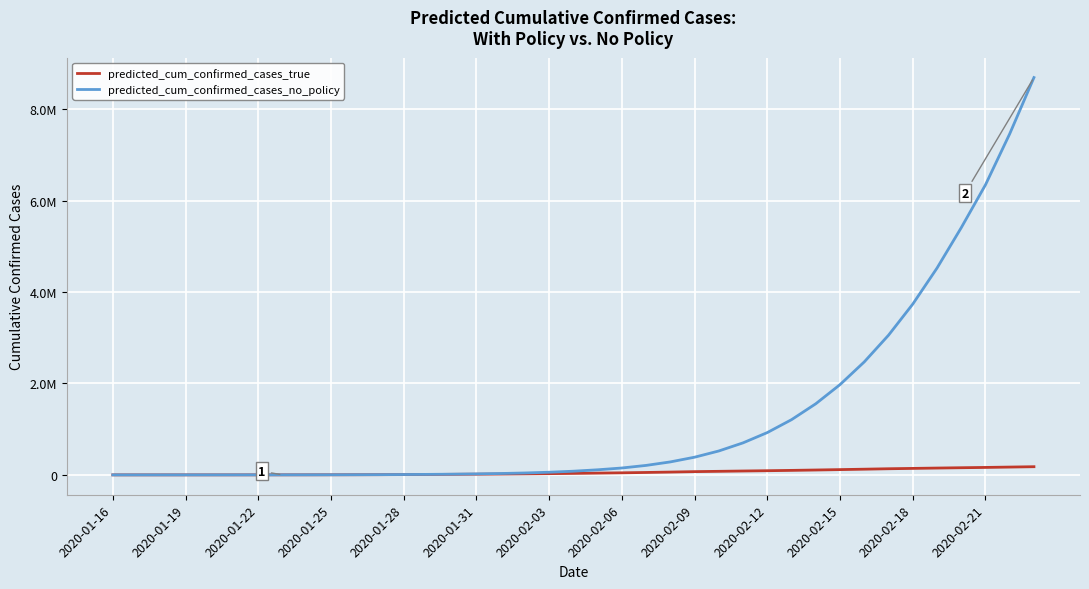

What are all the series names shown in the legend?

predicted_cum_confirmed_cases_true, predicted_cum_confirmed_cases_no_policy